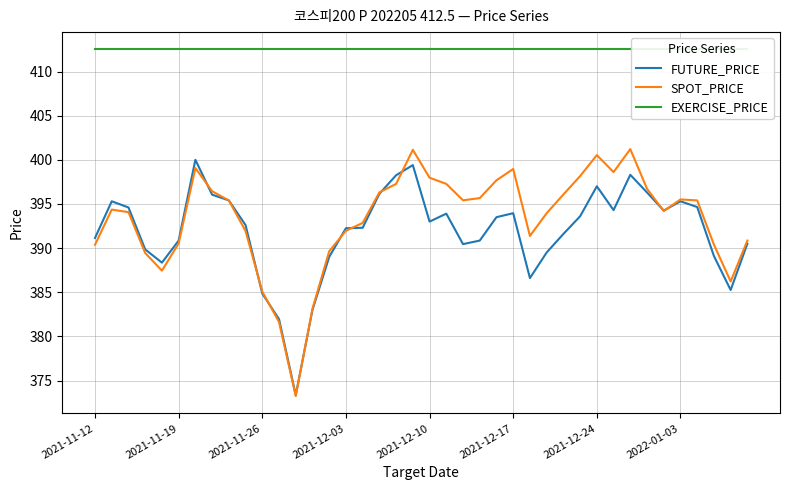

Which series has the largest range (max minus min)?

SPOT_PRICE